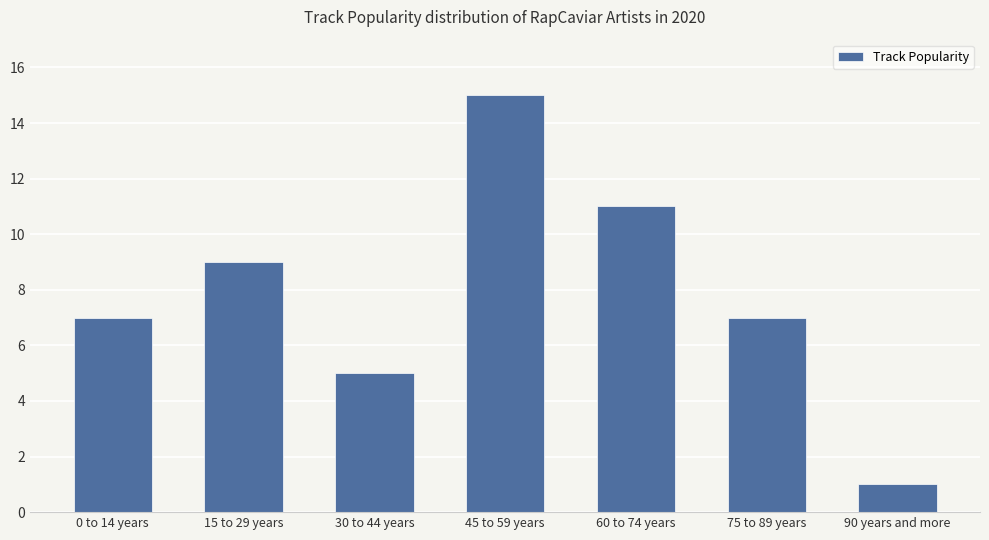

At which category does the chart reach its minimum across all series?

90 years and more